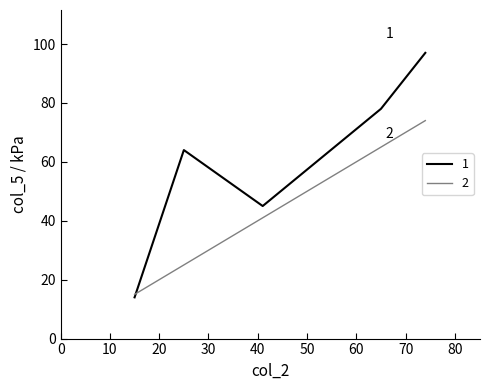

Rank the series by their average value, from highest to lowest.

1, 2